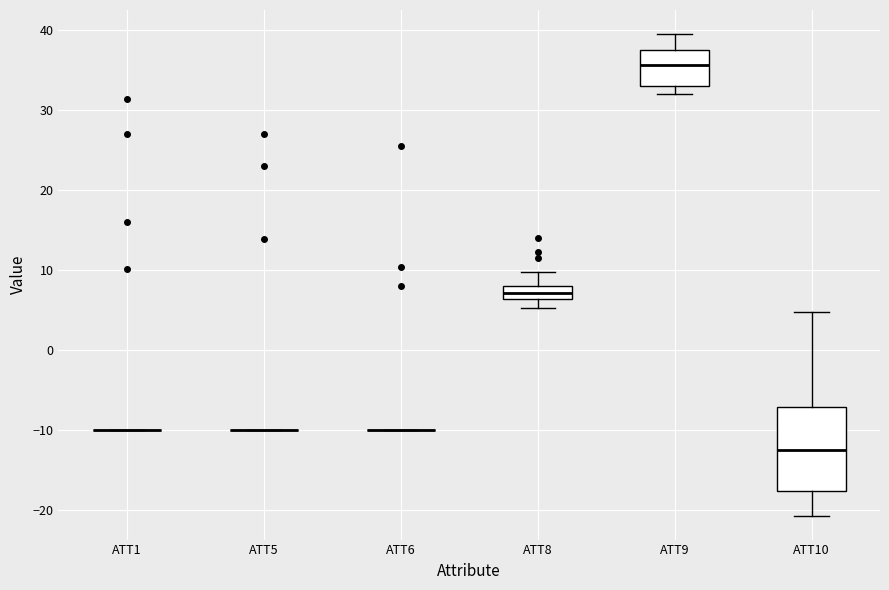

Comparing the boxes themselves (not the whiskers), which one is the tallest?

ATT10